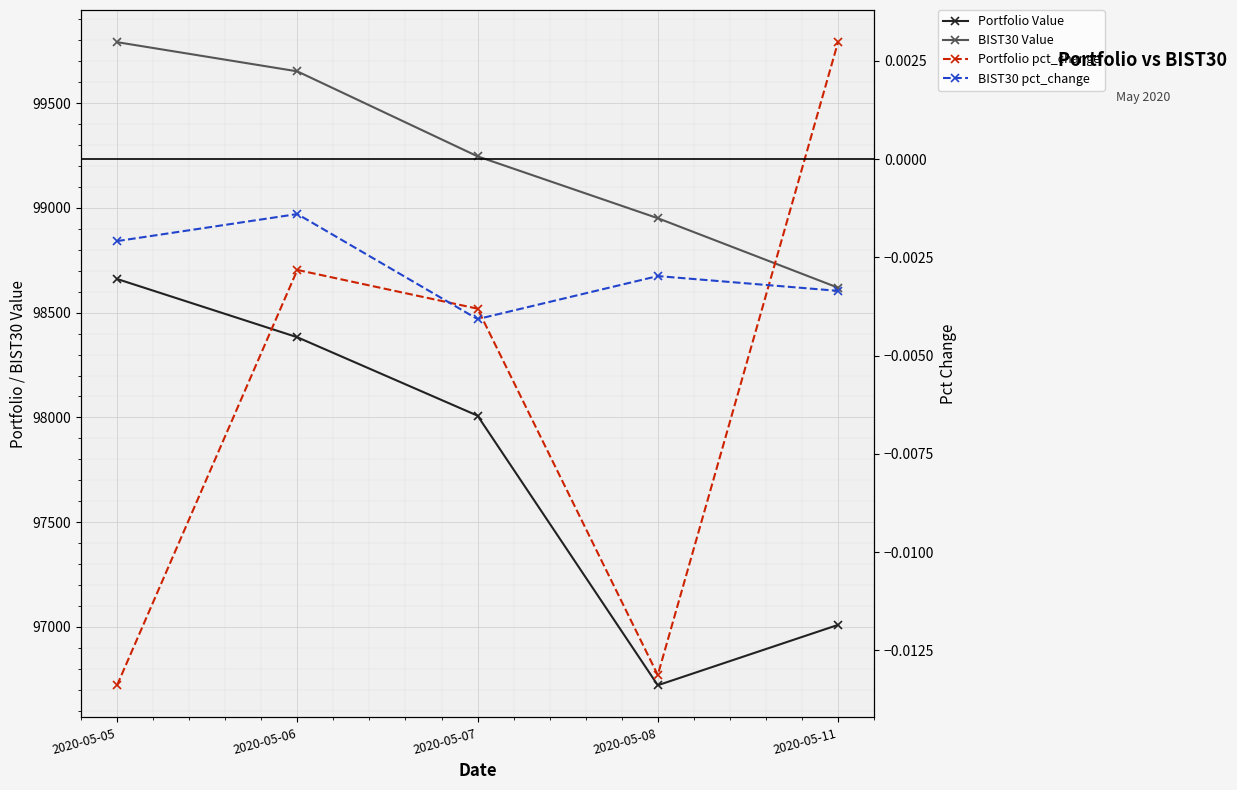

Is it true that Portfolio Value equals 22443.6 at 2020-05-05?

False